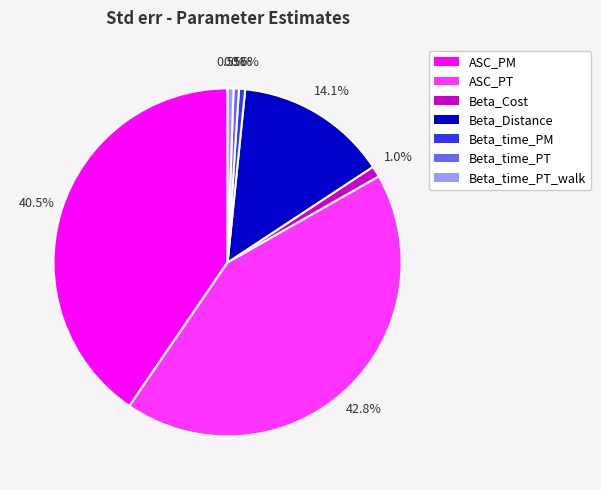

Does Beta_time_PT_walk represent more than half of the total?

No